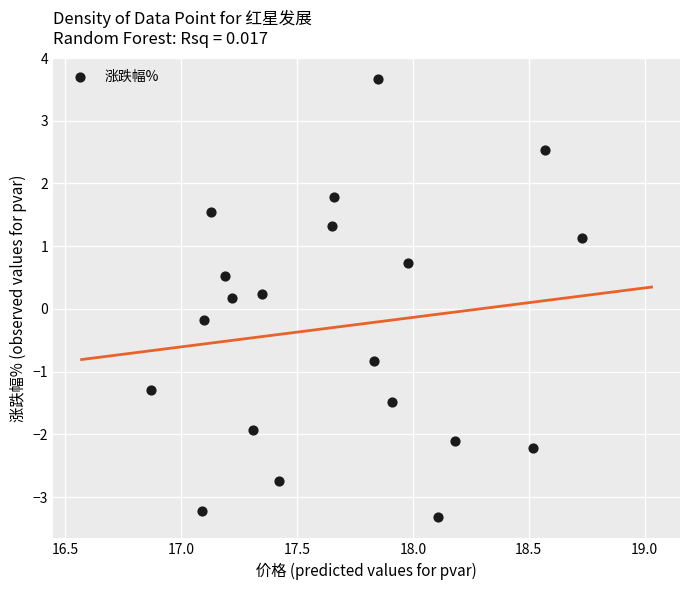

What is the range of X values (max minus min)?

1.9